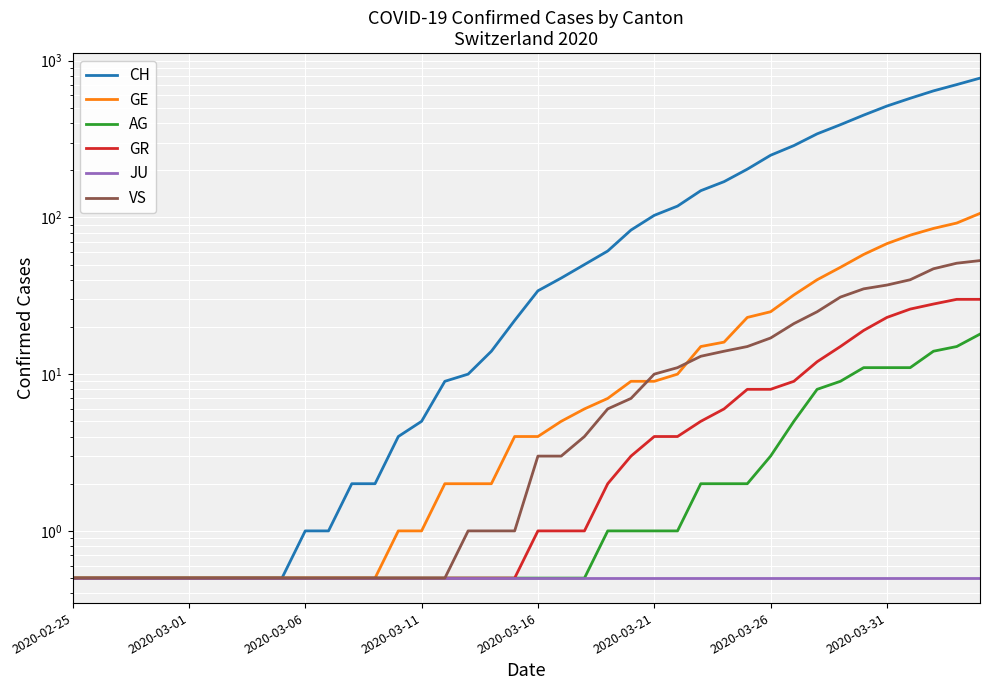

True or false: CH has a value of 3.5 at 12.

False